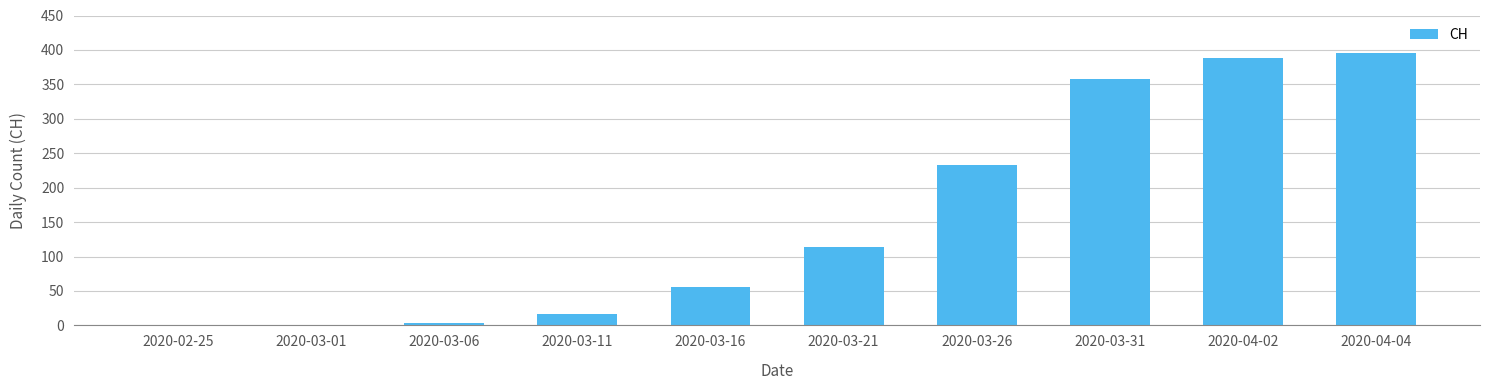

What is the change in value from 2020-02-25 to 2020-03-21?

+114